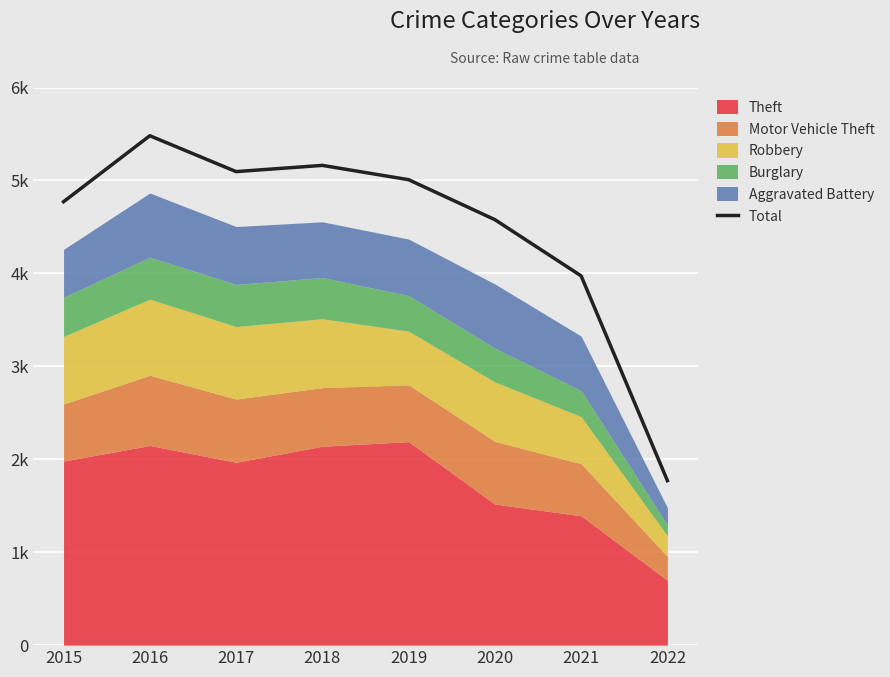

Rank the categories by value from highest to lowest.

2016, 2018, 2017, 2019, 2015, 2020, 2021, 2022